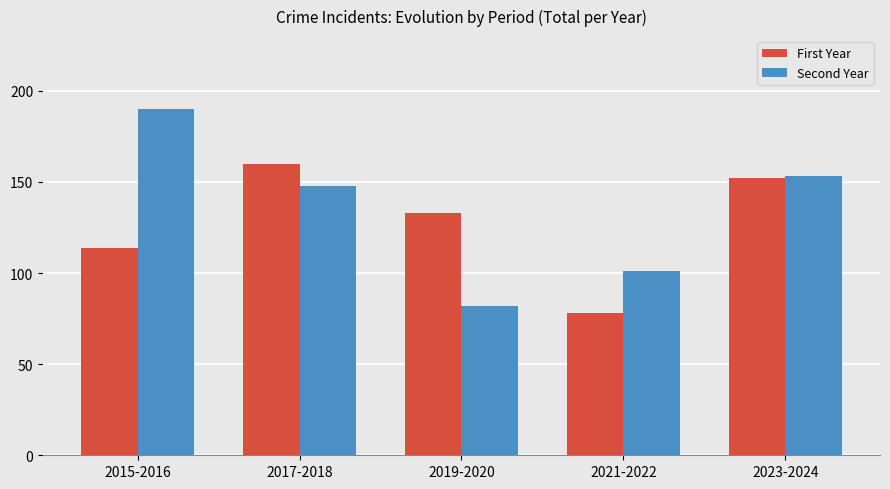

What are all the series names shown in the legend?

First Year, Second Year